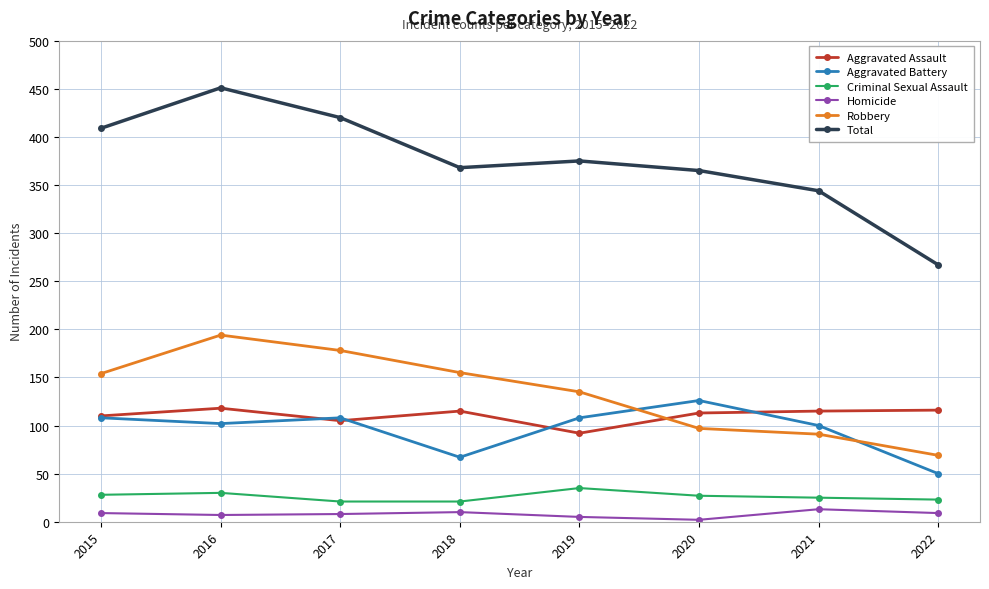

What is the average value of the Aggravated Battery series?

96